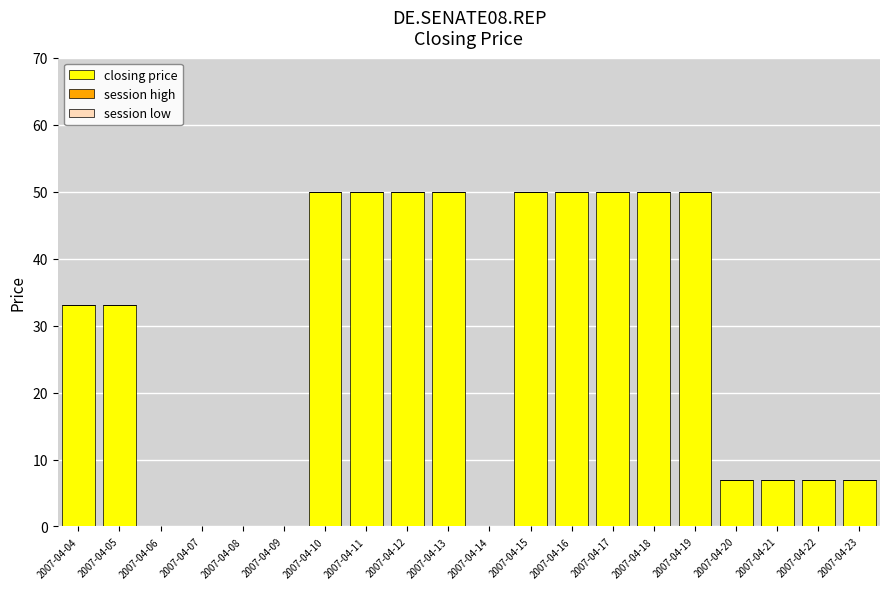

What is the sum of the values at 2007-04-09 and 2007-04-18?

50